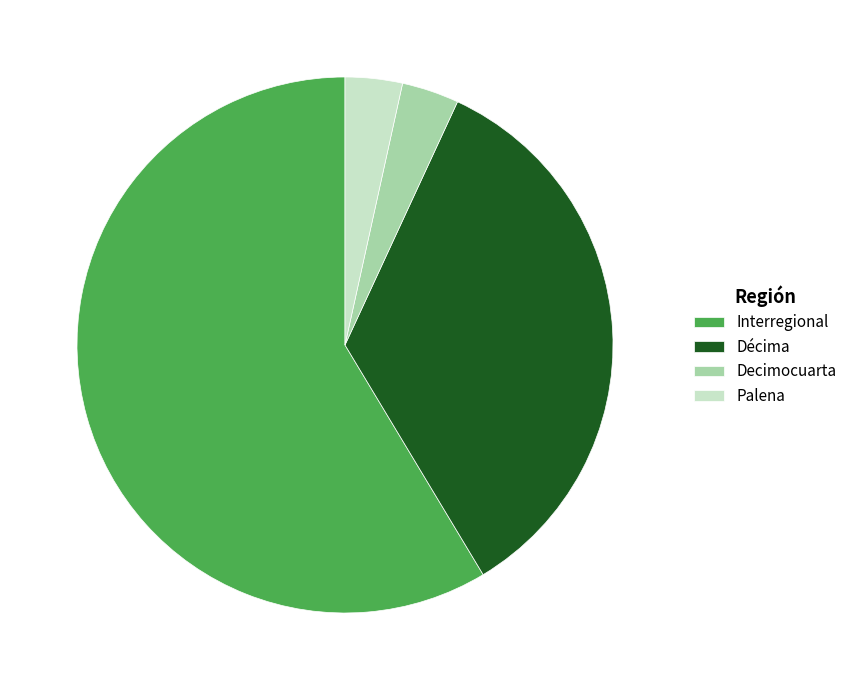

Is Décima the majority of the pie?

No